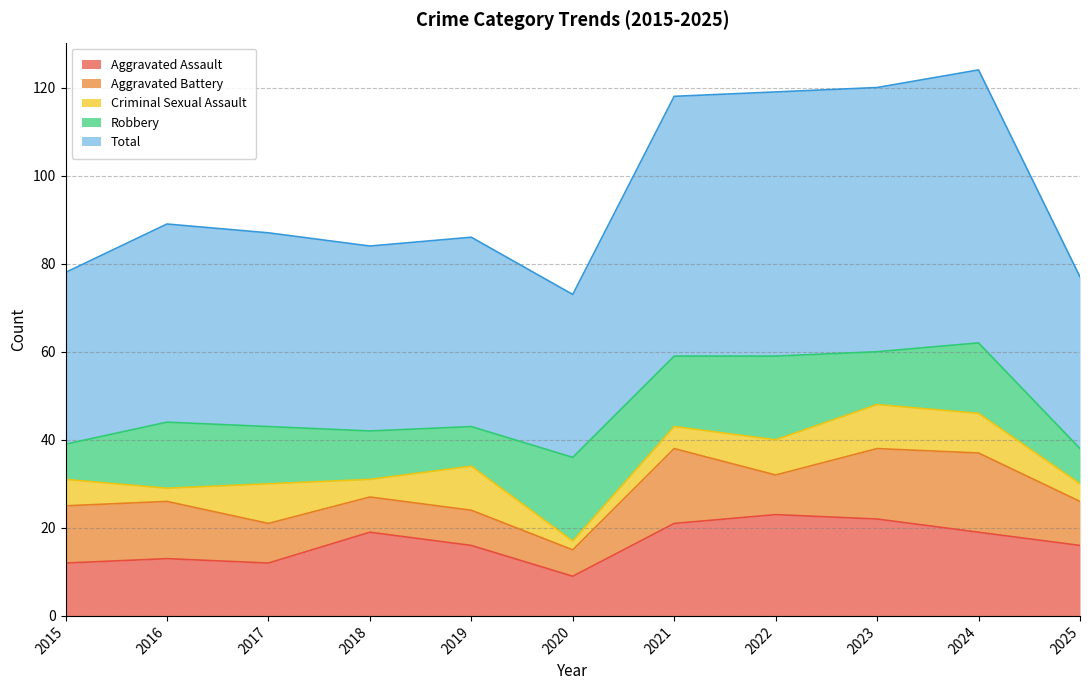

What are all the series names shown in the legend?

Aggravated Assault, Aggravated Battery, Criminal Sexual Assault, Robbery, Total